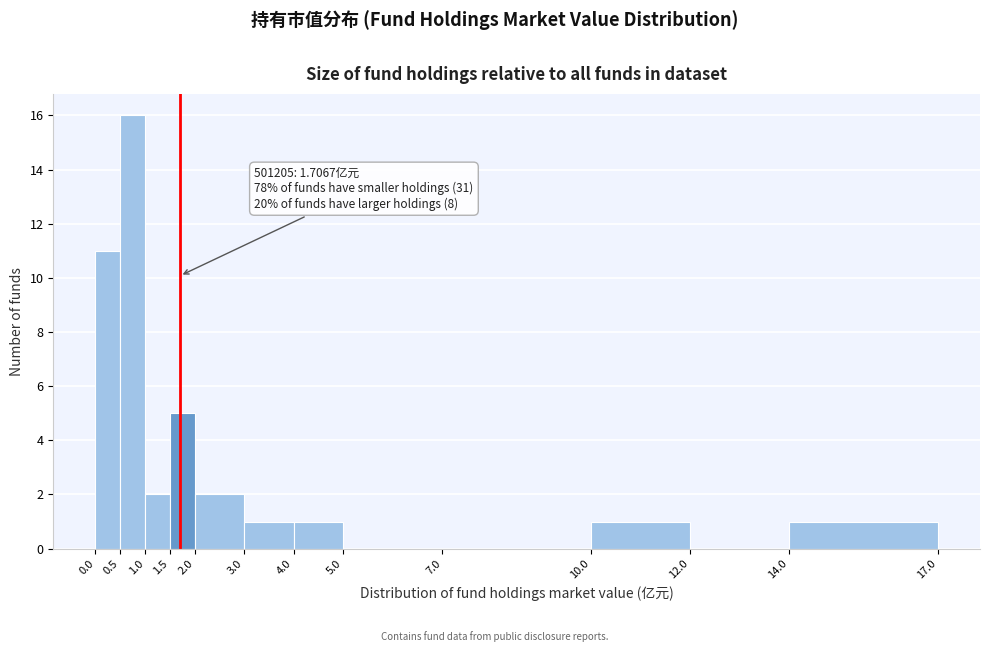

Which range on the x-axis has the tallest bar?

0.5 to 1.0